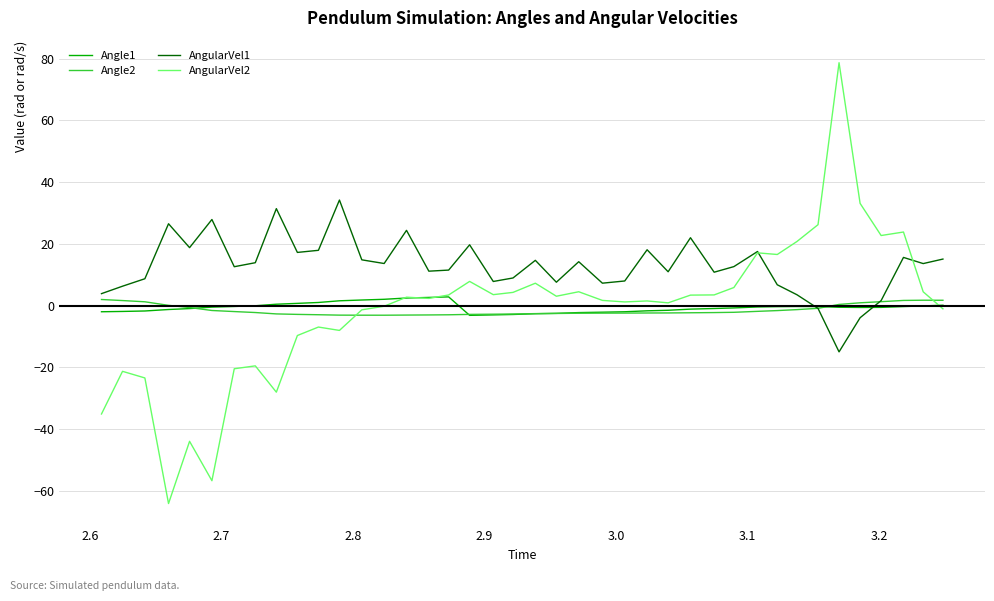

What is the minimum value shown in the chart?

-64.1